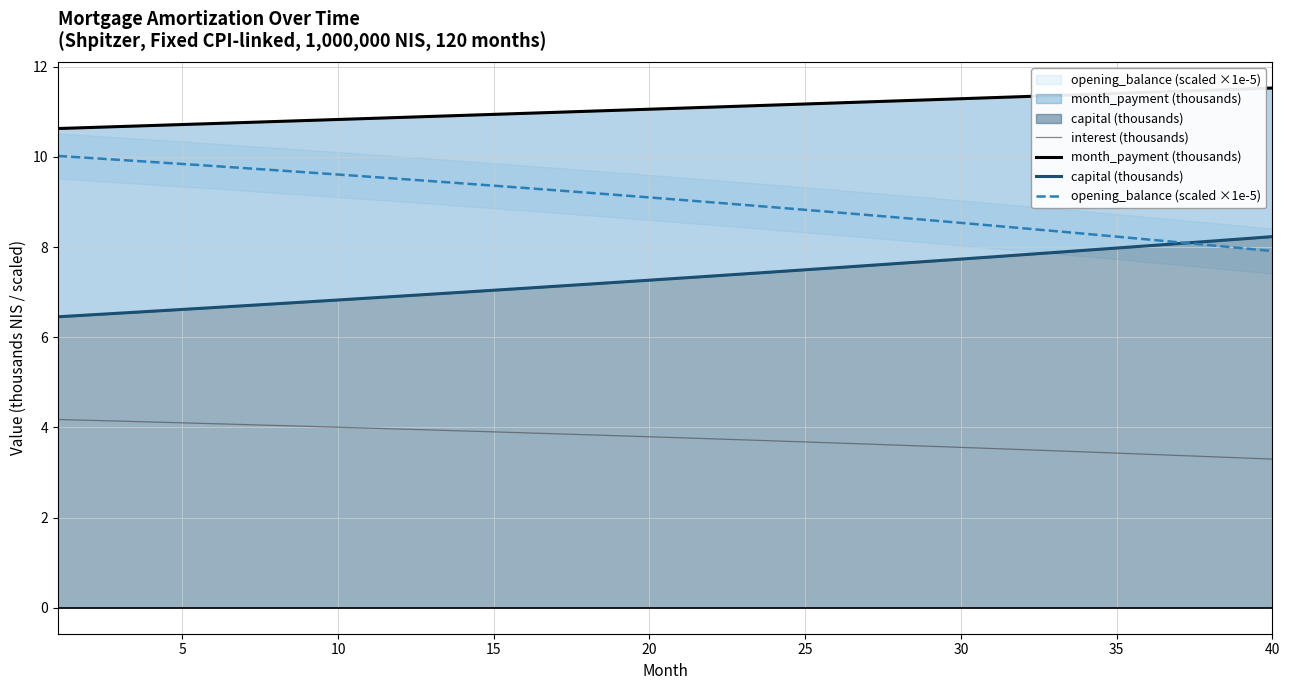

What is the maximum value shown in the chart?

11.5